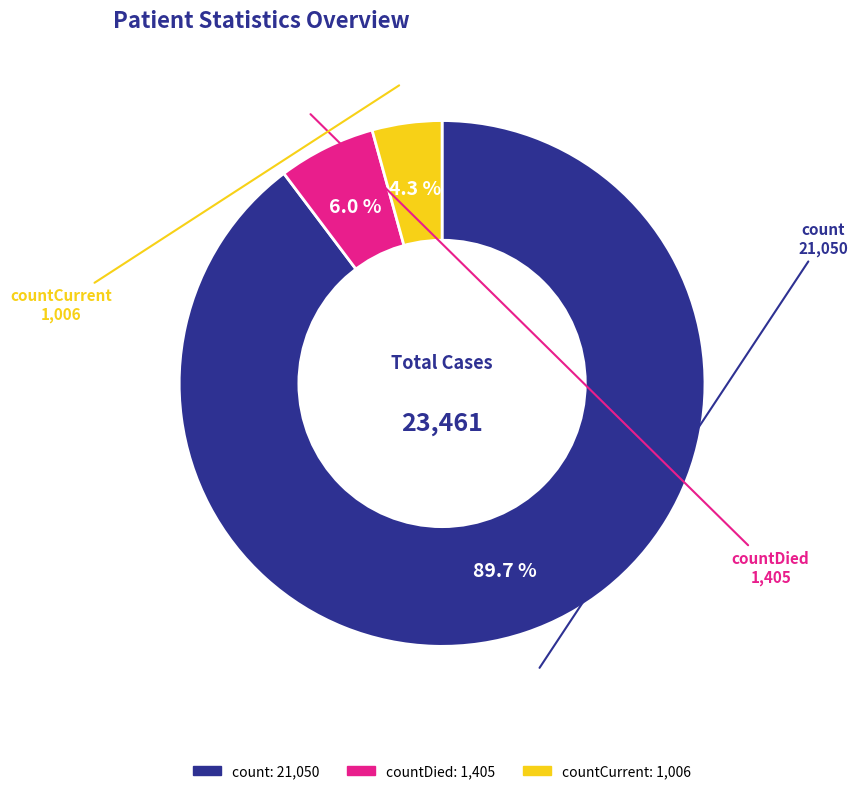

Is there a majority slice in this chart?

Yes